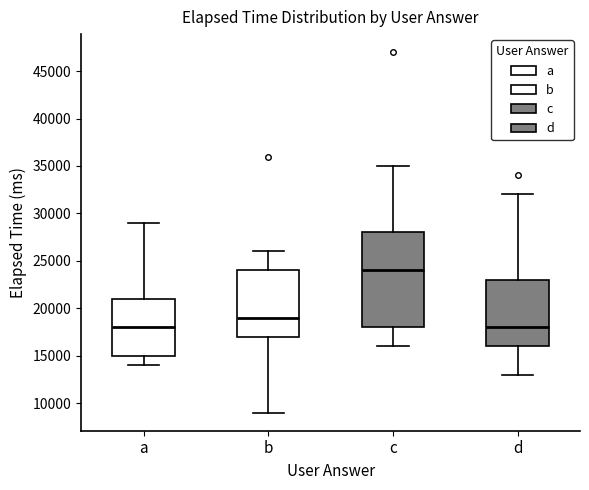

Comparing the boxes themselves (not the whiskers), which one is the tallest?

c